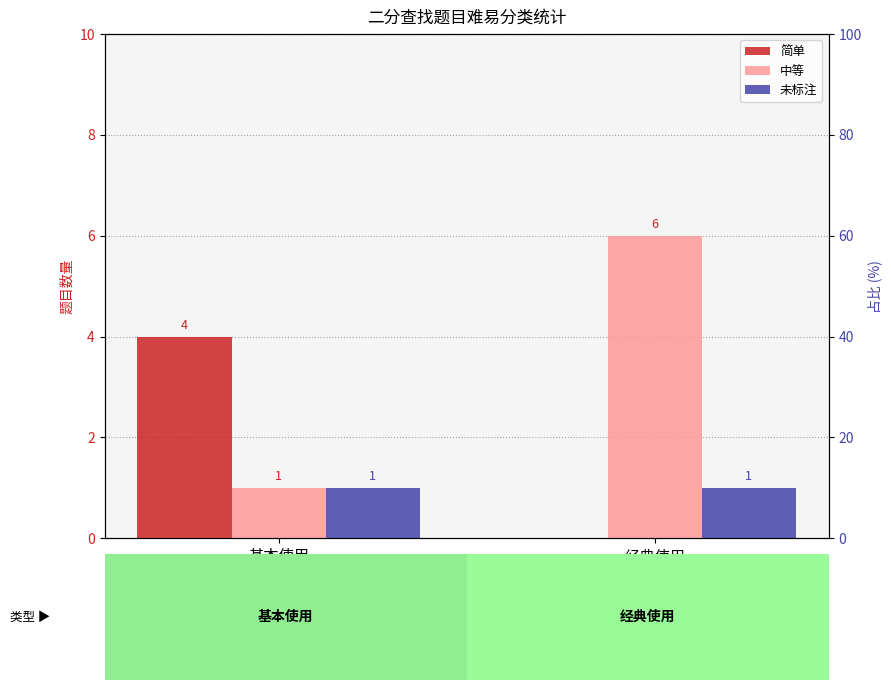

Which category has the highest value in the 未标注 series?

基本使用